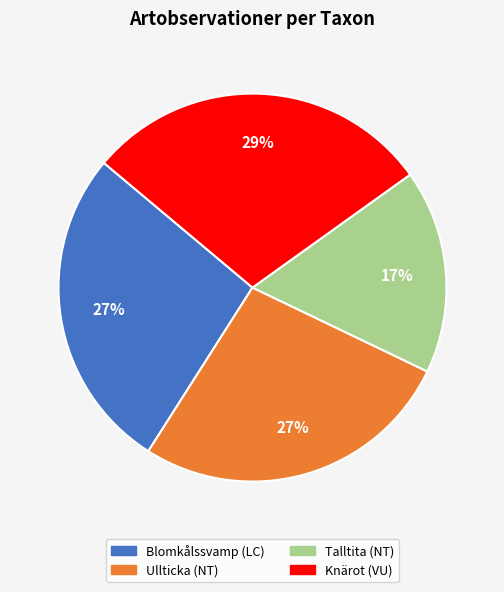

Do Blomkålssvamp and Knärot together represent more than half of the pie?

Yes